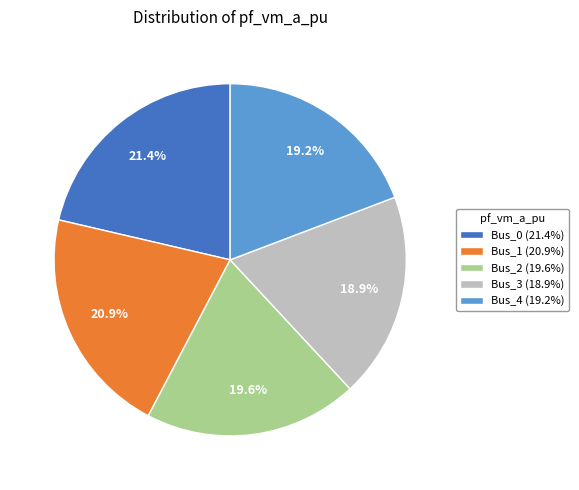

What is the ratio of the value at Bus_2 (19.6%) to the value at Bus_0 (21.4%)?

0.9